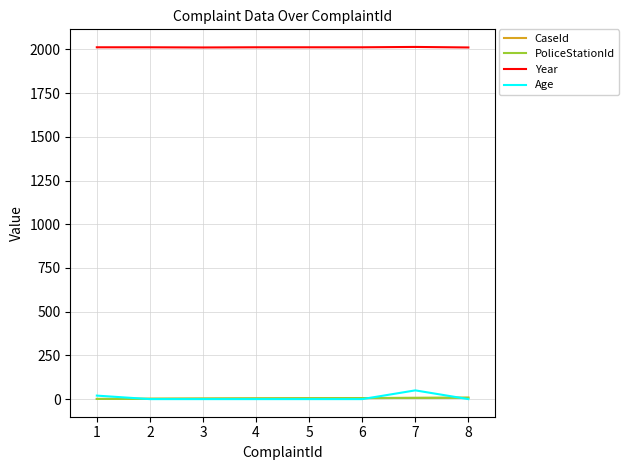

At which label does CaseId first exceed 5?

6